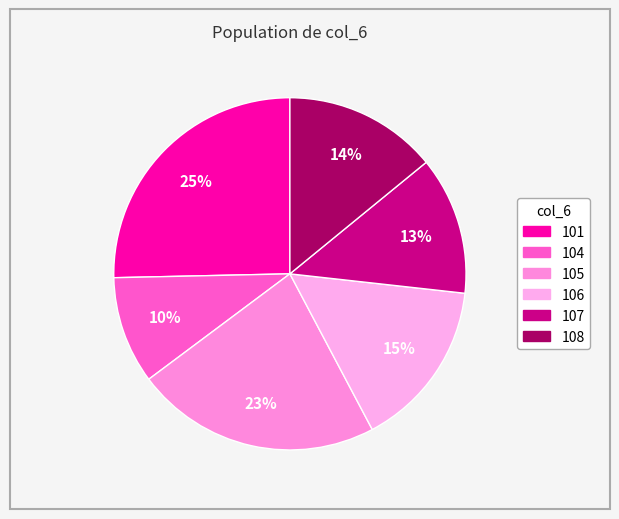

To the nearest percent, what is the combined percentage of 106 and 107?

28%